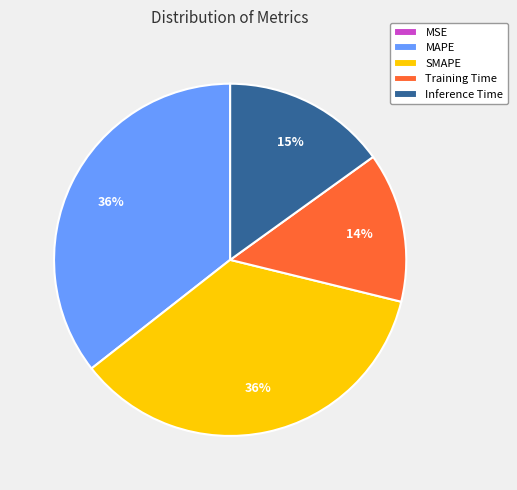

To the nearest percent, what is the difference between the MAPE and Inference Time slice percentages?

21%